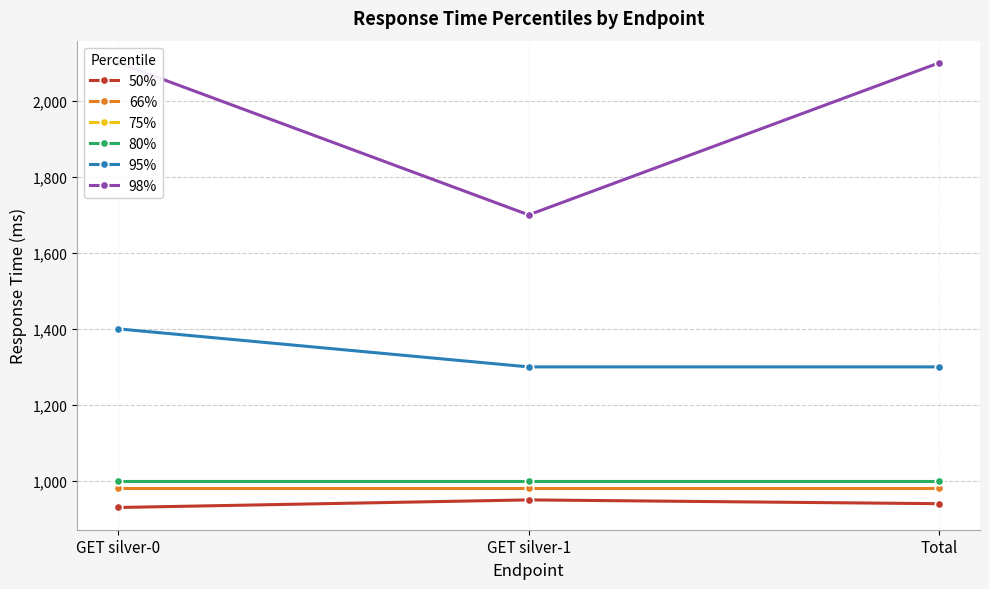

Which label corresponds to the largest value in the chart?

GET silver-0